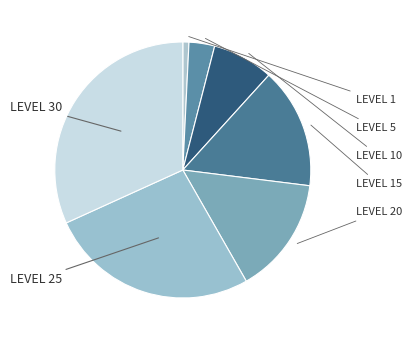

Is there any slice that represents more than half of the pie?

No